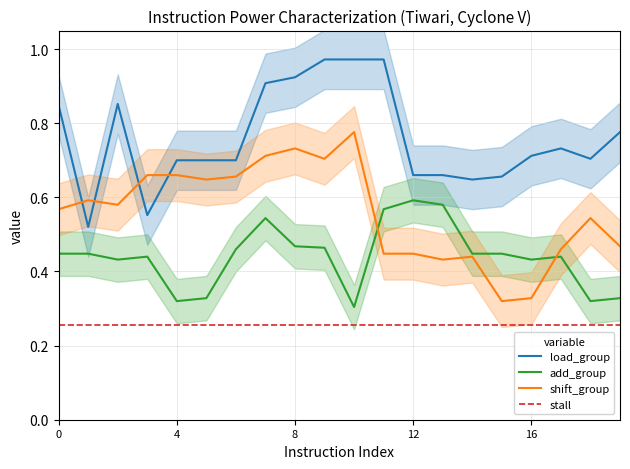

True or false: add_group and load_group intersect in this chart.

False